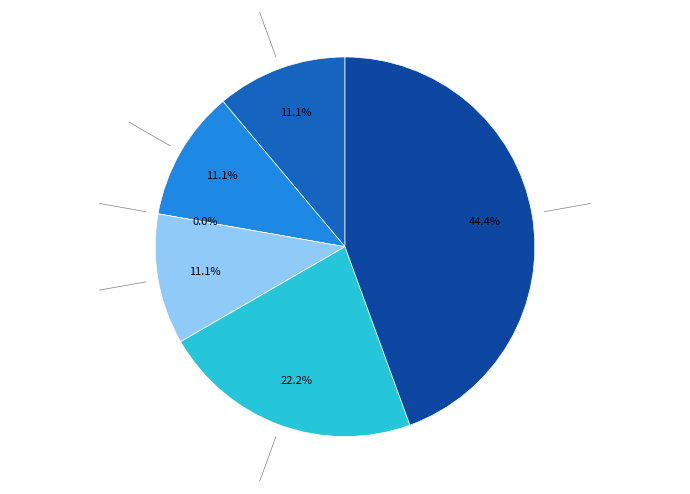

To the nearest percent, what is the difference between the largest and smallest slice percentages?

44%